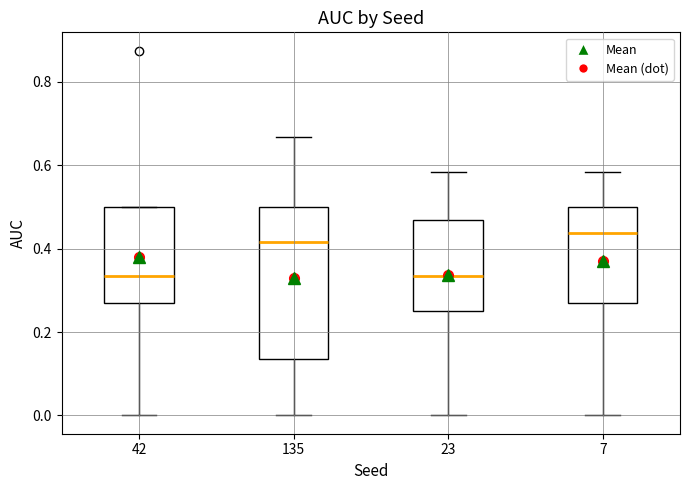

Where does the lower whisker of the box at x = 7 end on the y-axis? The values are not printed on the chart, so give them approximately, as read against the axis.

0.00